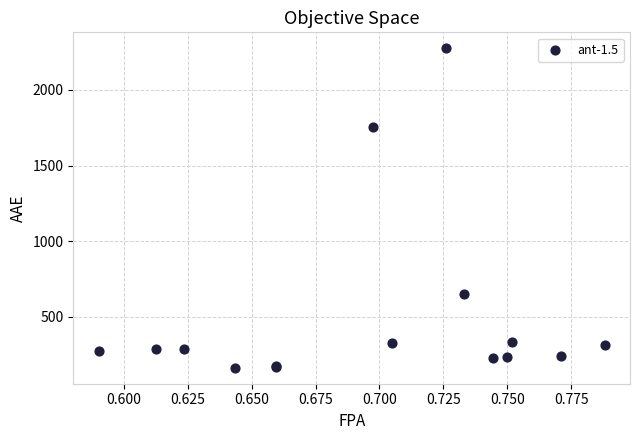

What Y value in the scatter plot is closest to 1218?

1752.4